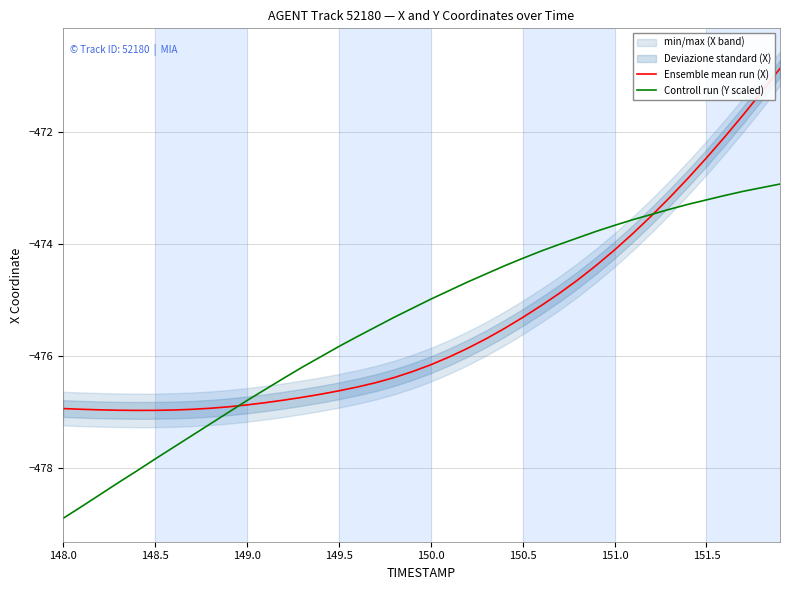

What is the highest value of the Controll run (Y scaled) series?

-472.9